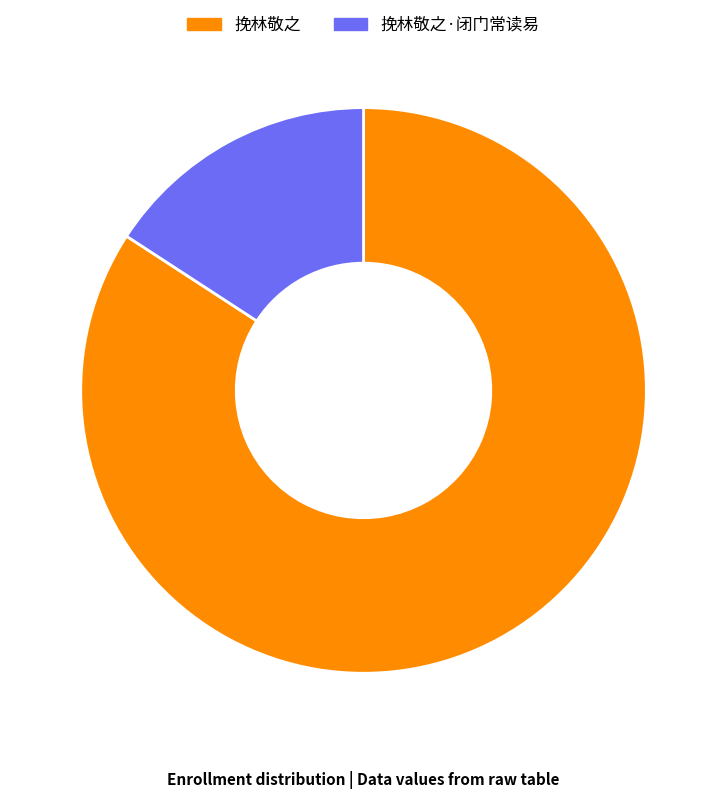

Which has a higher value, 挽林敬之 or 挽林敬之·闭门常读易?

挽林敬之